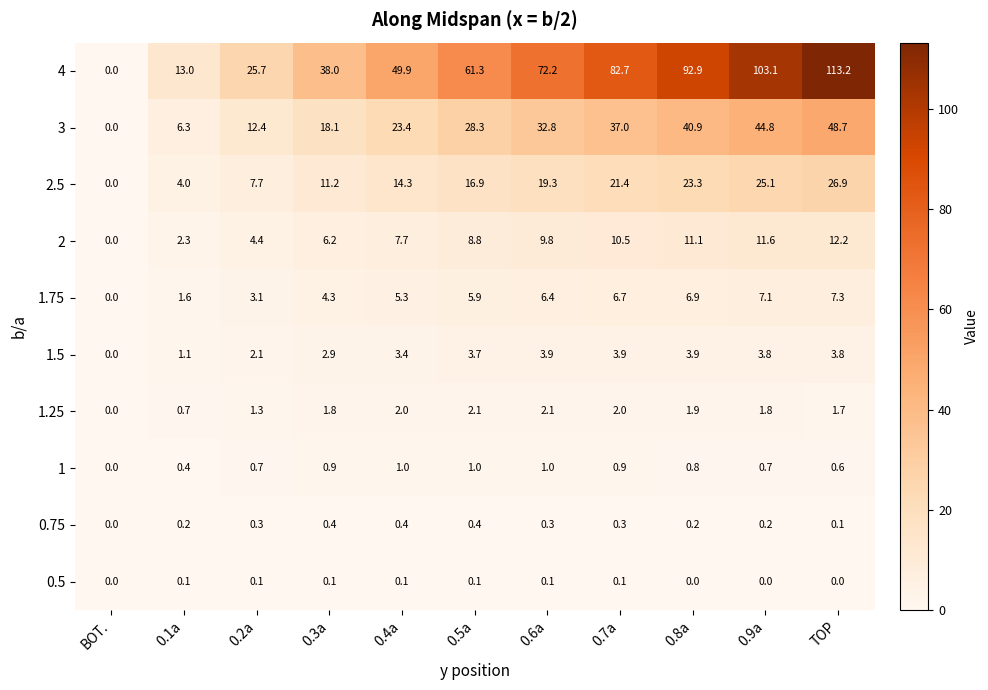

Where is 0.75 nearest to the value 0?

BOT.